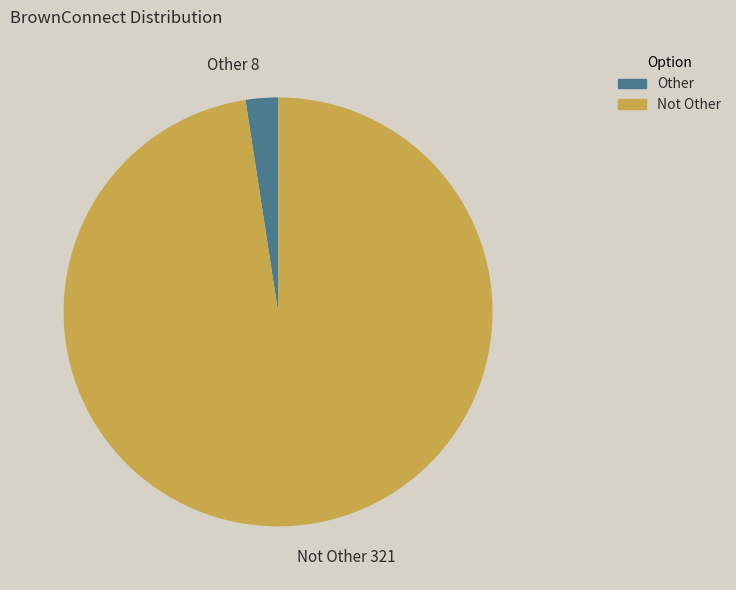

Does Not Other 321 represent more than half of the total?

Yes